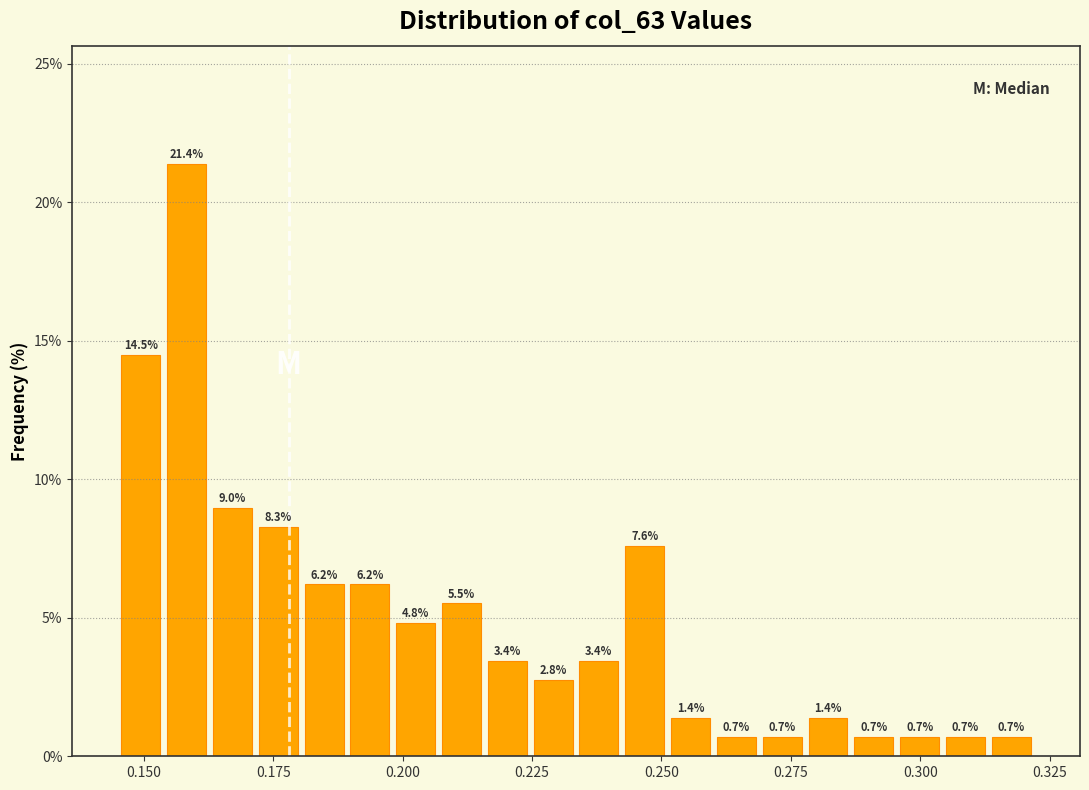

Around what value on the x-axis is the tallest bar? Give the approximate position of its centre, as read against the axis.

0.160